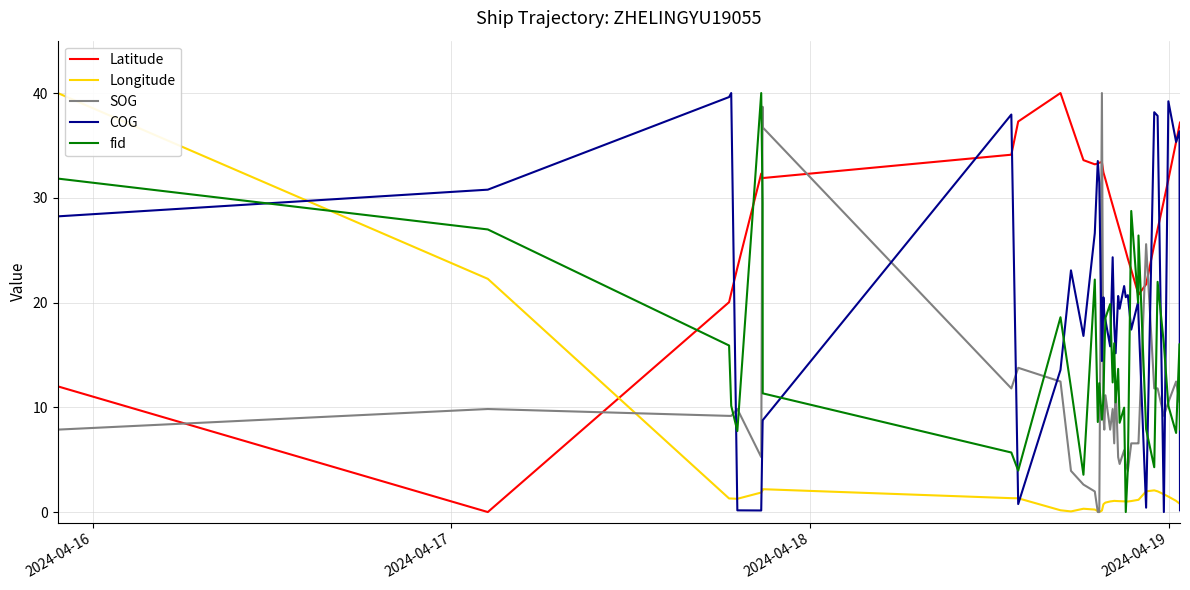

Which series has the largest total across all categories?

Latitude